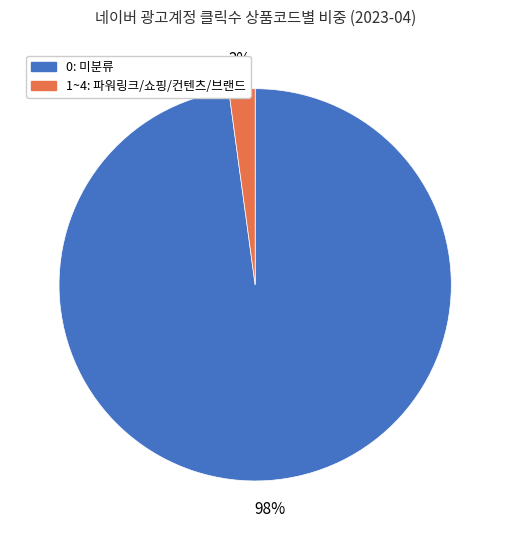

To the nearest percent, what is the difference between the largest and smallest slice percentages?

96%